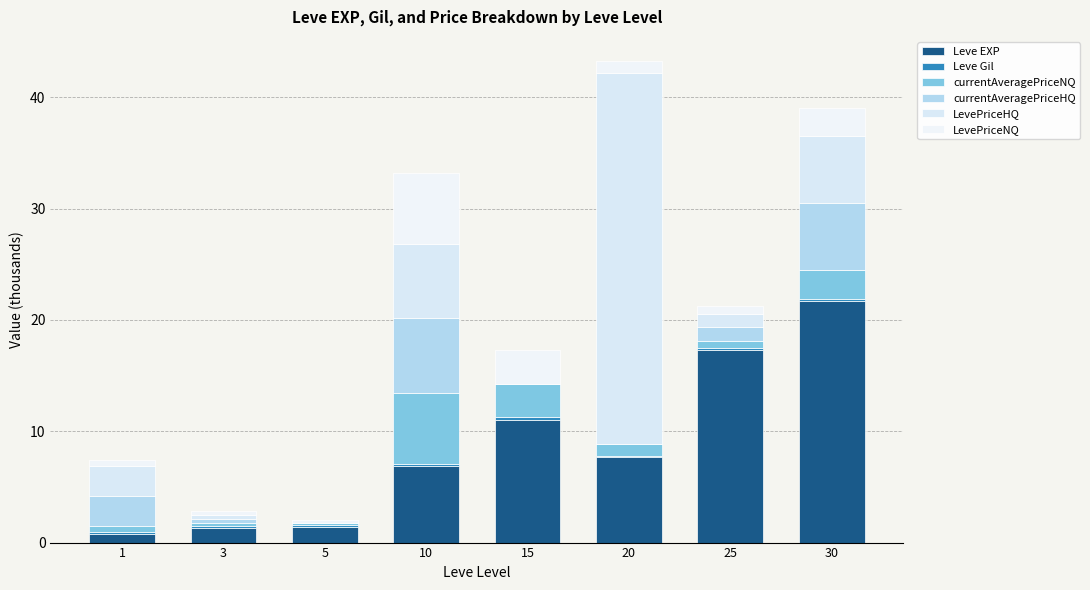

List the labels in order of Leve EXP value, largest first.

30, 25, 15, 20, 10, 5, 3, 1